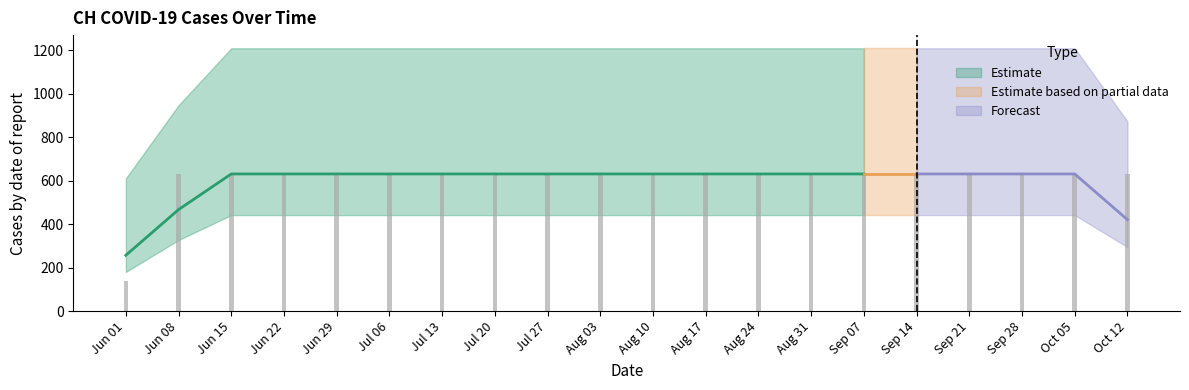

True or false: the data shows 297 at Sep 28.

False